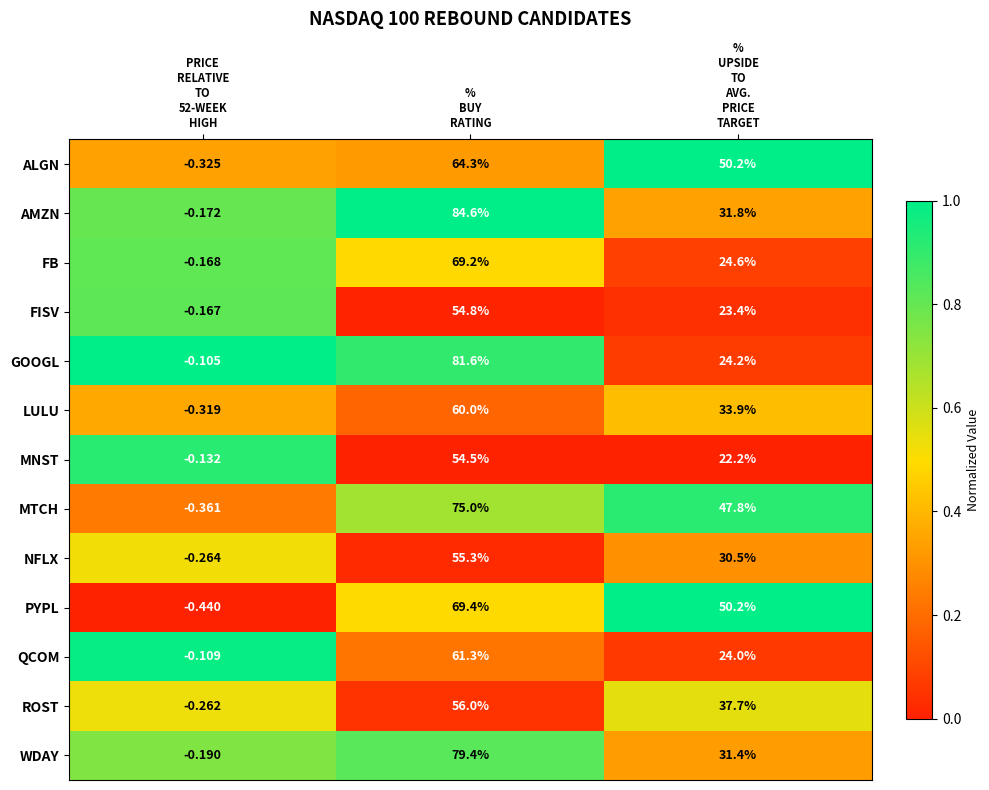

Which series has the largest total across all categories?

MTCH